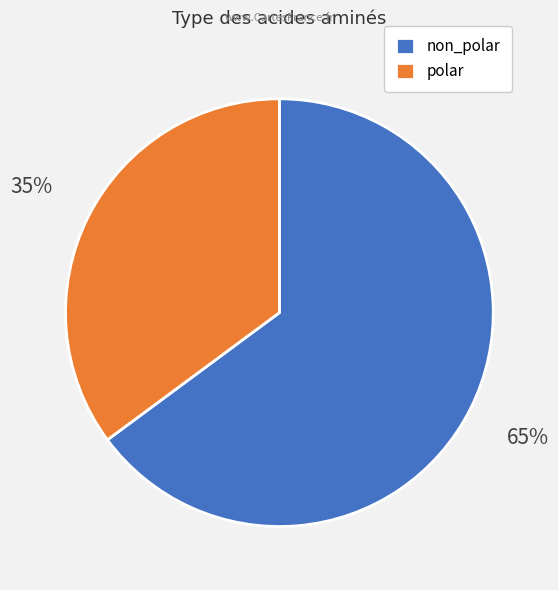

To the nearest percent, what is the difference between the largest and smallest slice percentages?

30%